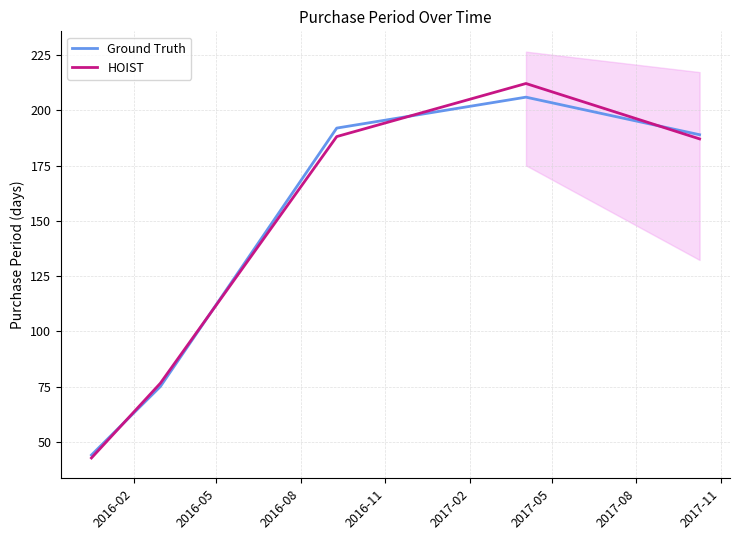

Reading left to right, extract all data points from this chart.

Ground Truth: 2016-02=44.0	2016-05=75.0	2016-08=192.0	2016-11=206.0	2017-02=189.0
HOIST: 2016-02=42.7	2016-05=76.5	2016-08=188.2	2016-11=212.2	2017-02=187.1